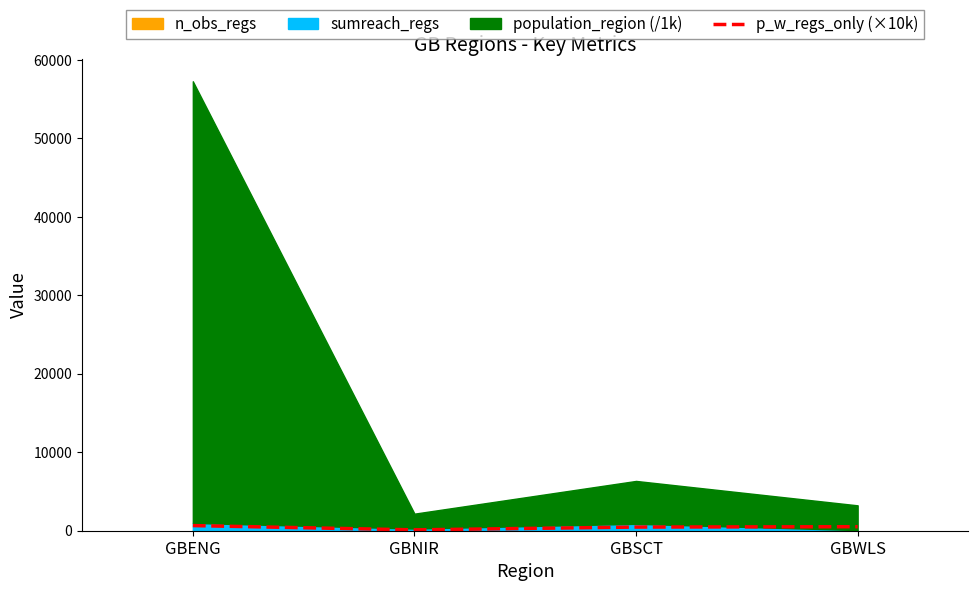

What is the sum of all values?

1743.5